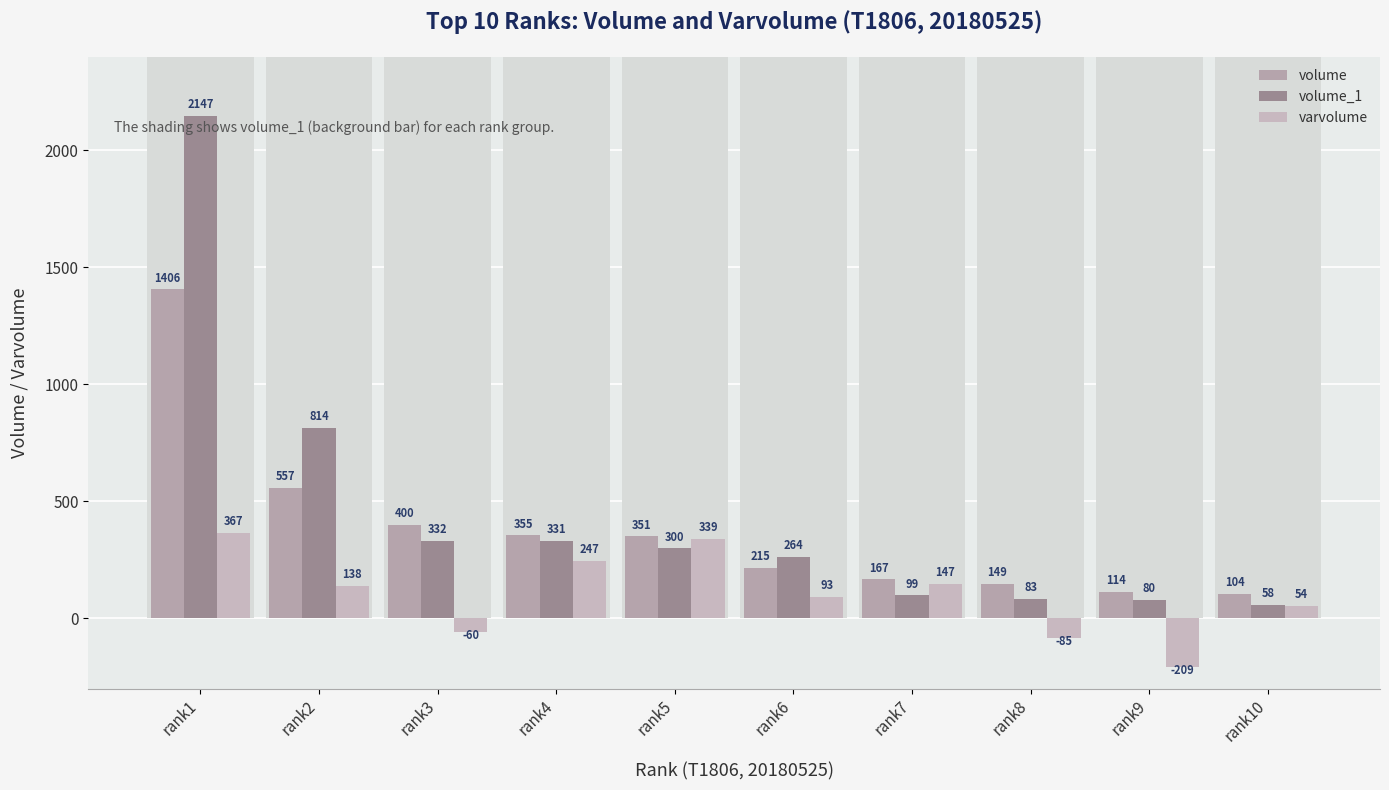

What is the total value across all series at rank6?

572